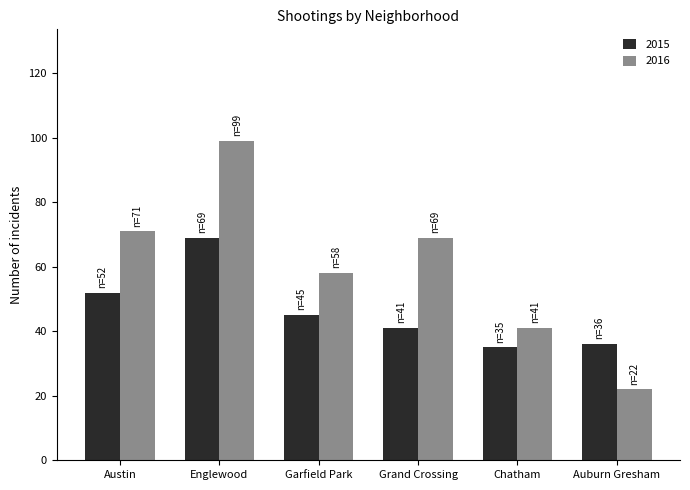

What is the difference between the highest and lowest values at Chatham?

6